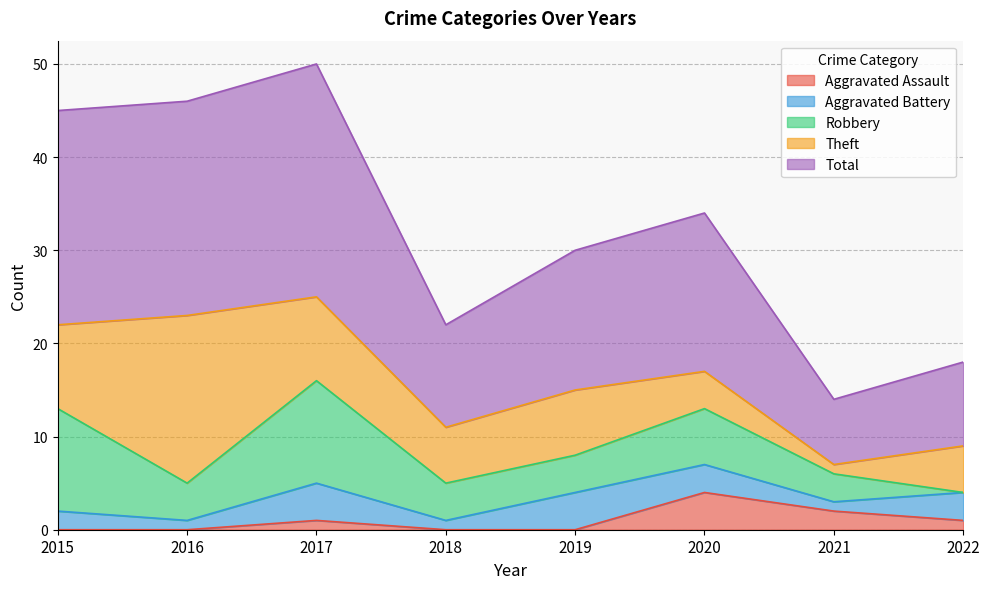

True or false: Aggravated Assault has more than 0 interior local peaks.

True